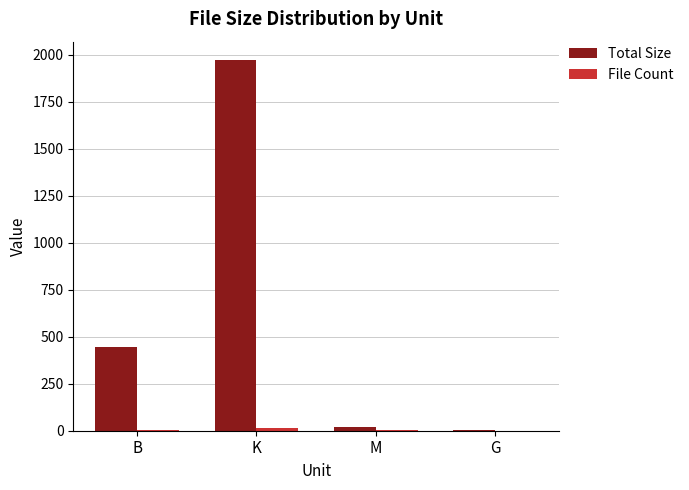

Where is Total Size nearest to the value 986?

B